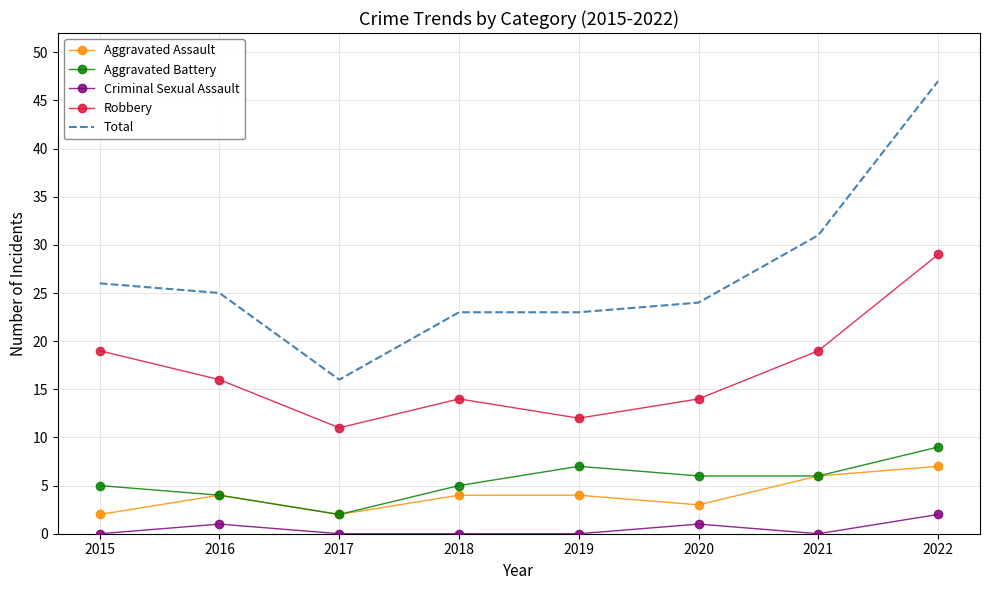

What are all the series names shown in the legend?

Aggravated Assault, Aggravated Battery, Criminal Sexual Assault, Robbery, Total